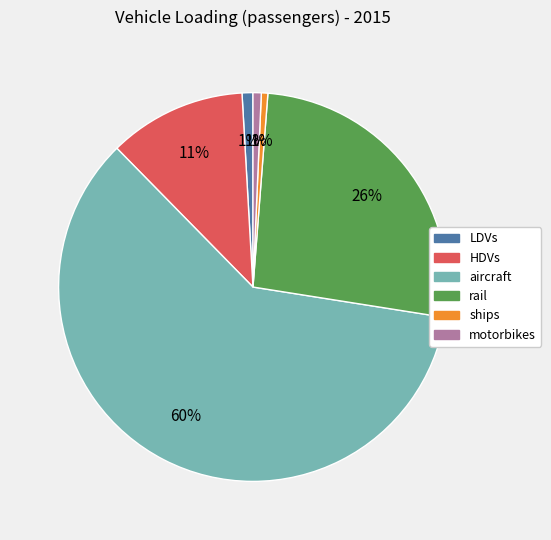

Which slice represents more than half of the pie?

aircraft